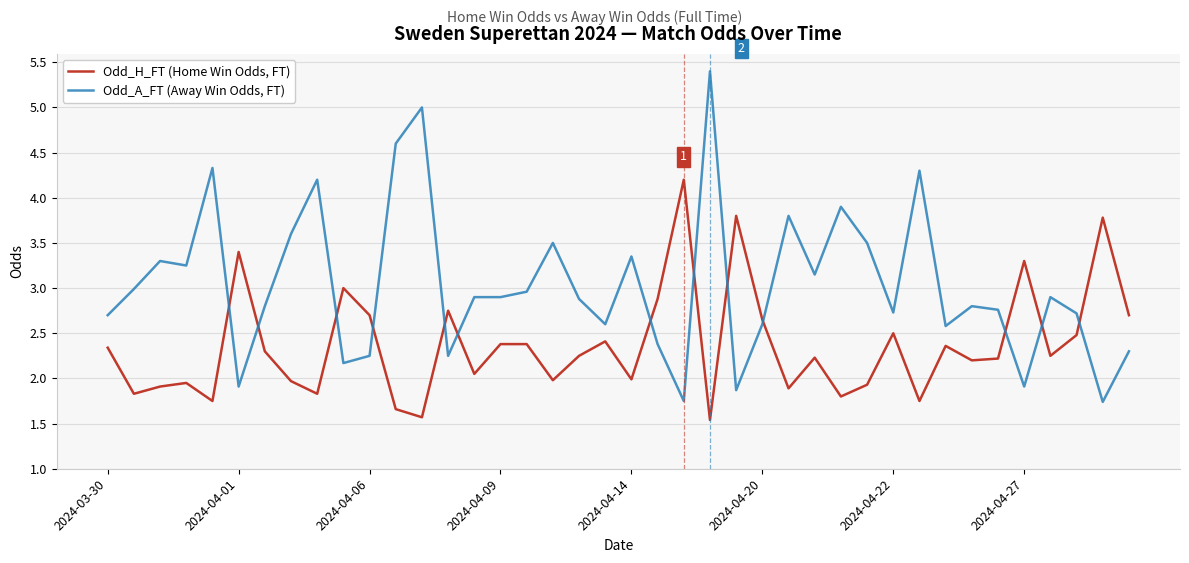

What is the maximum value shown in the chart?

5.4